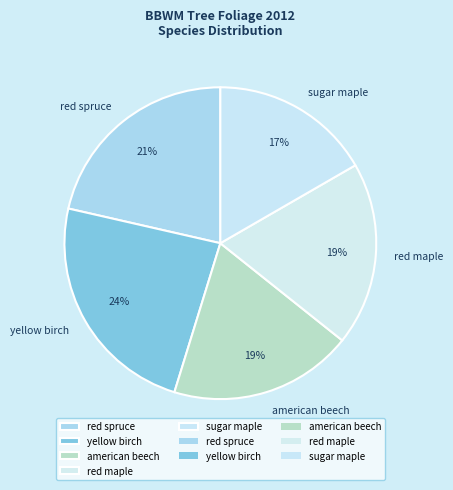

Approximately how many times larger is the value at american beech compared to red spruce?

0.9